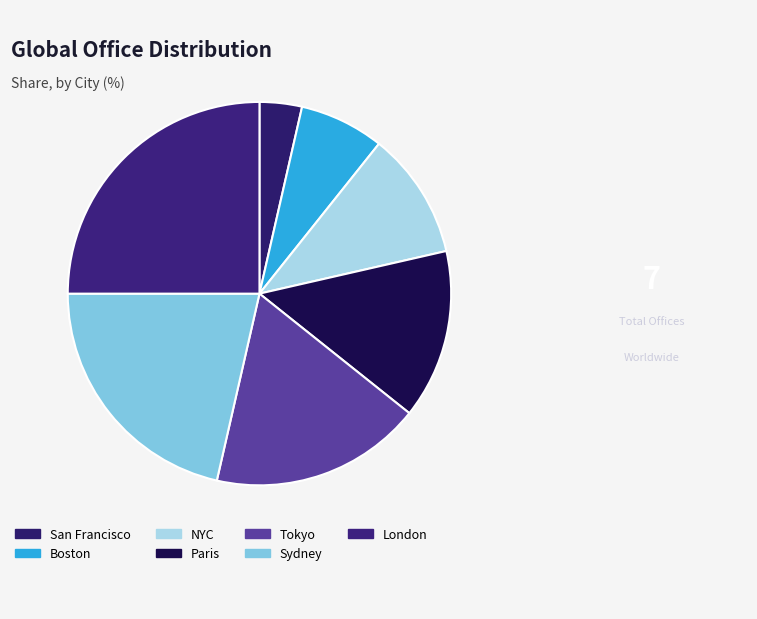

To the nearest percent, what portion does Paris represent?

14%